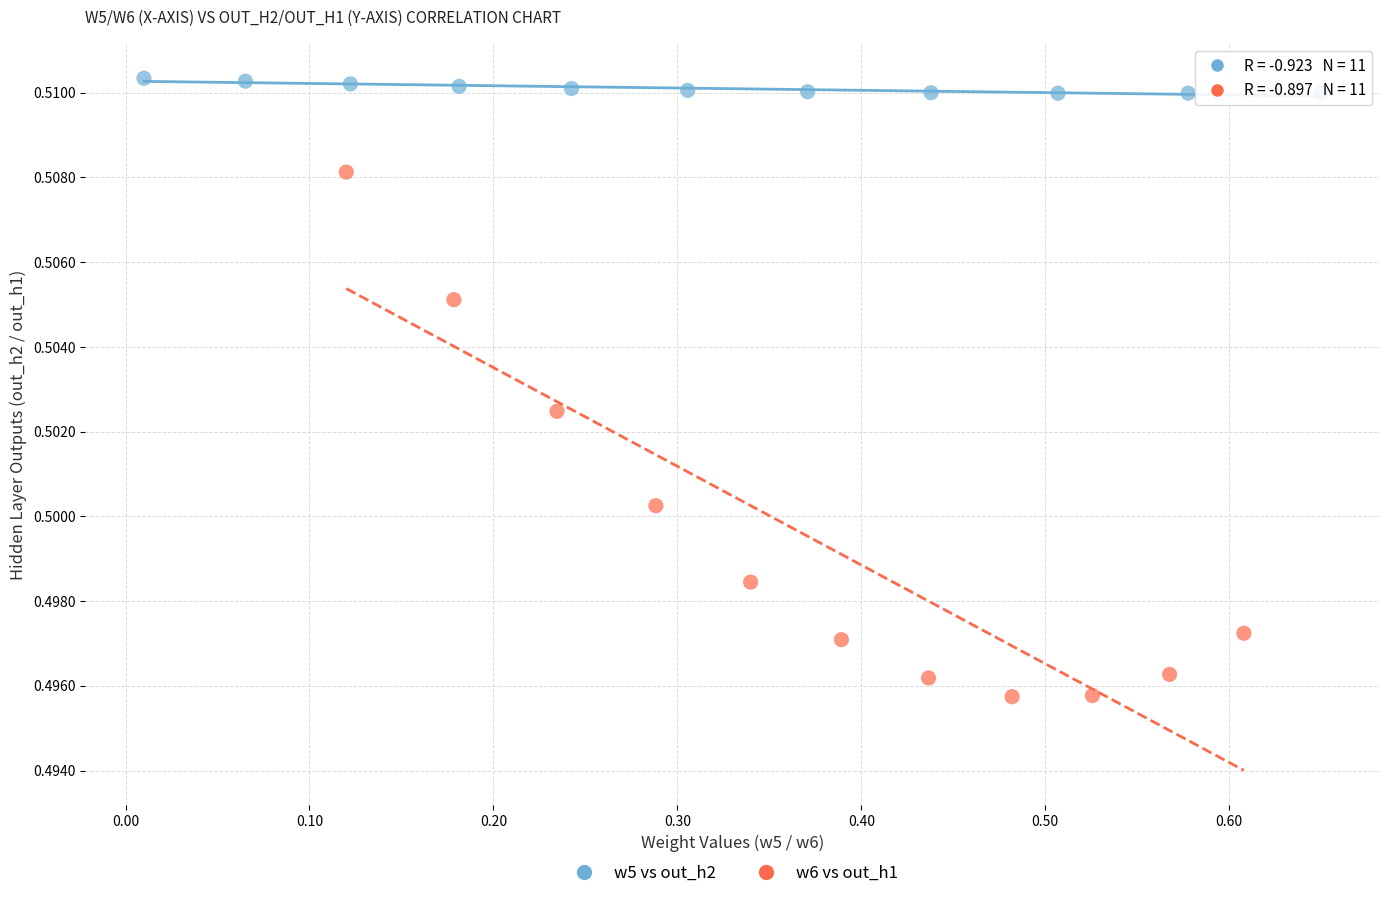

Which series reaches the maximum Y coordinate?

w5 vs out_h2